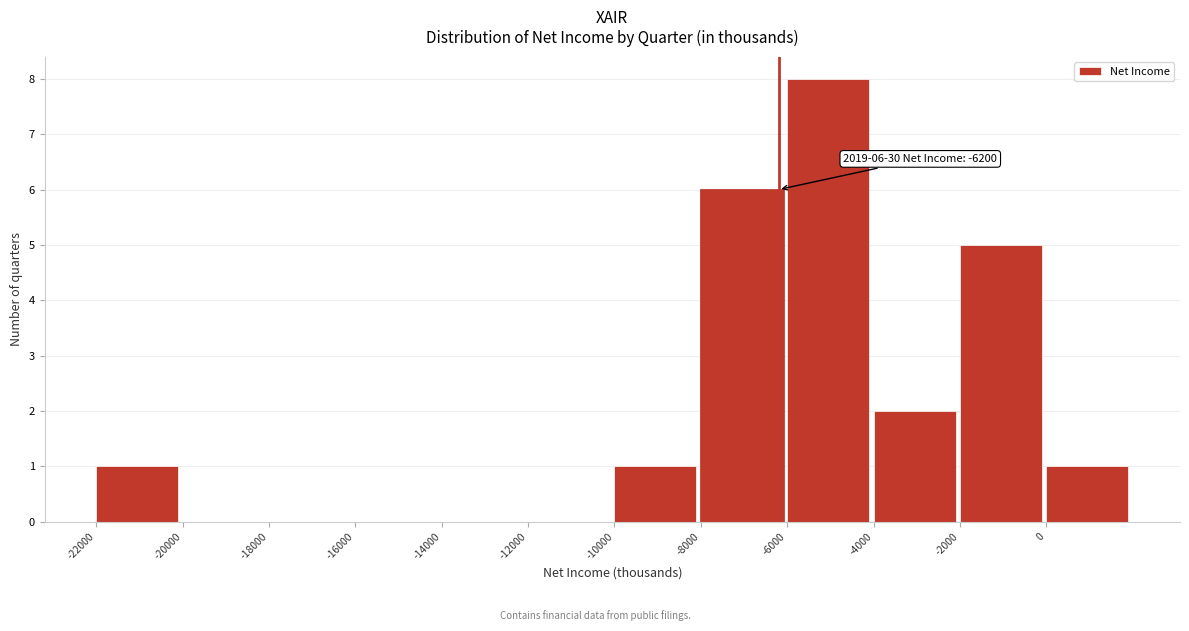

Which range on the x-axis has the tallest bar?

-6000 to -4000